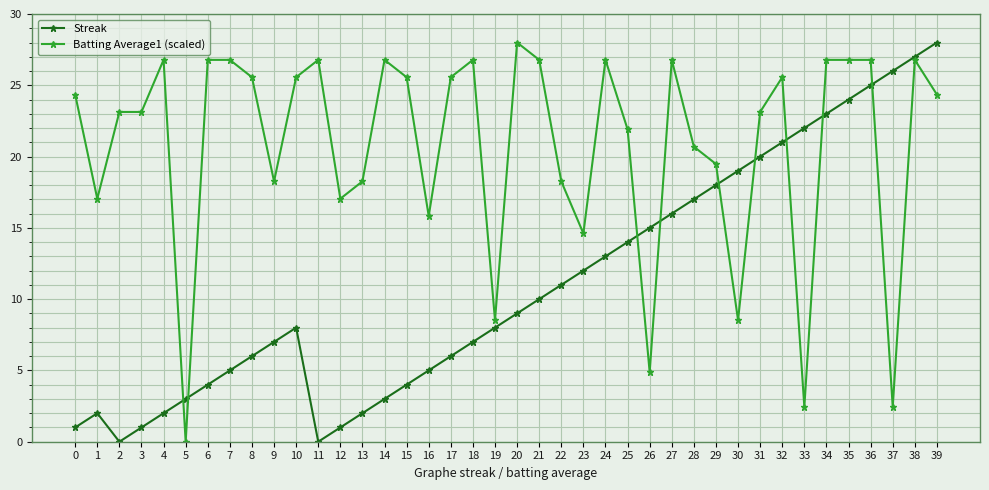

True or false: Streak has a value of 8.0 at 19.

True